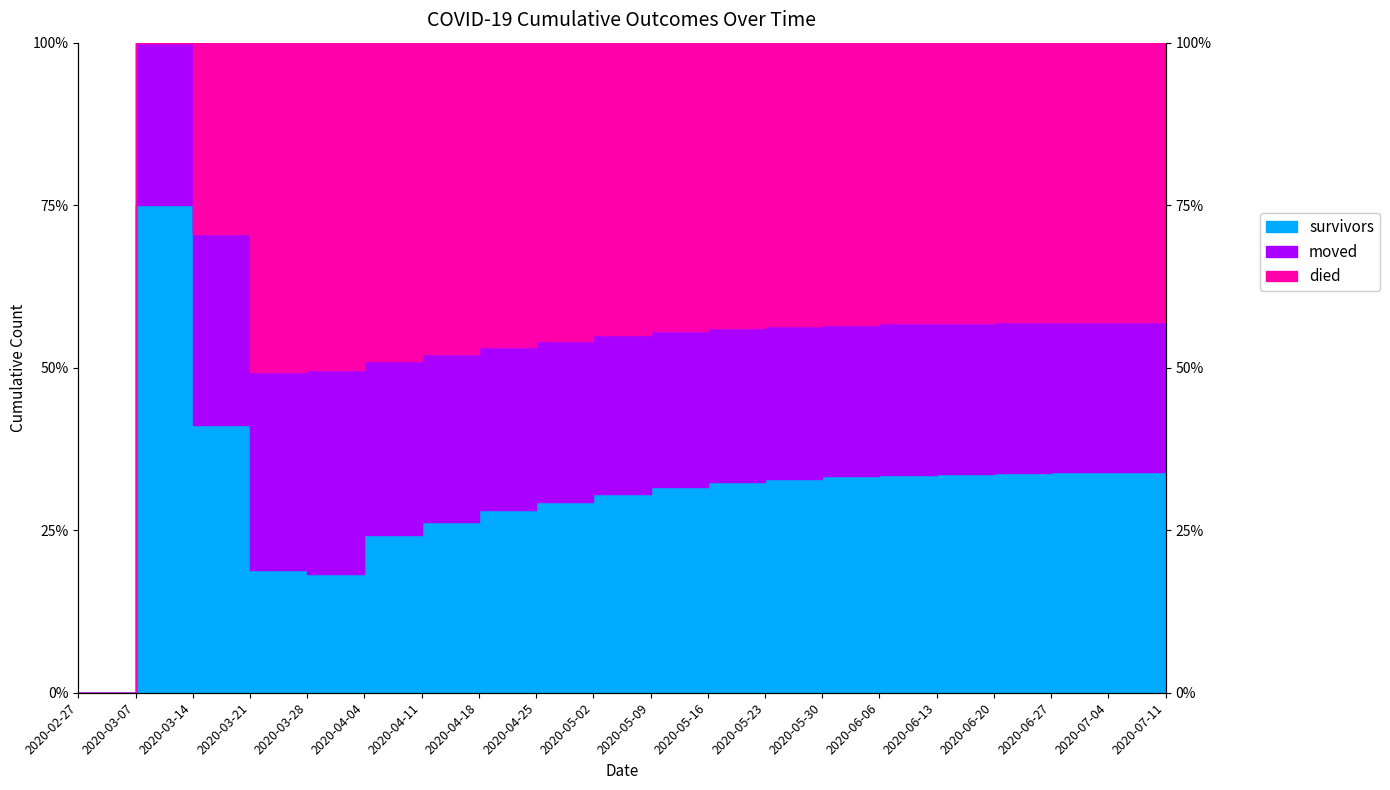

What is the sum of the survivors values at 2020-03-28 and 2020-06-06?

51.8